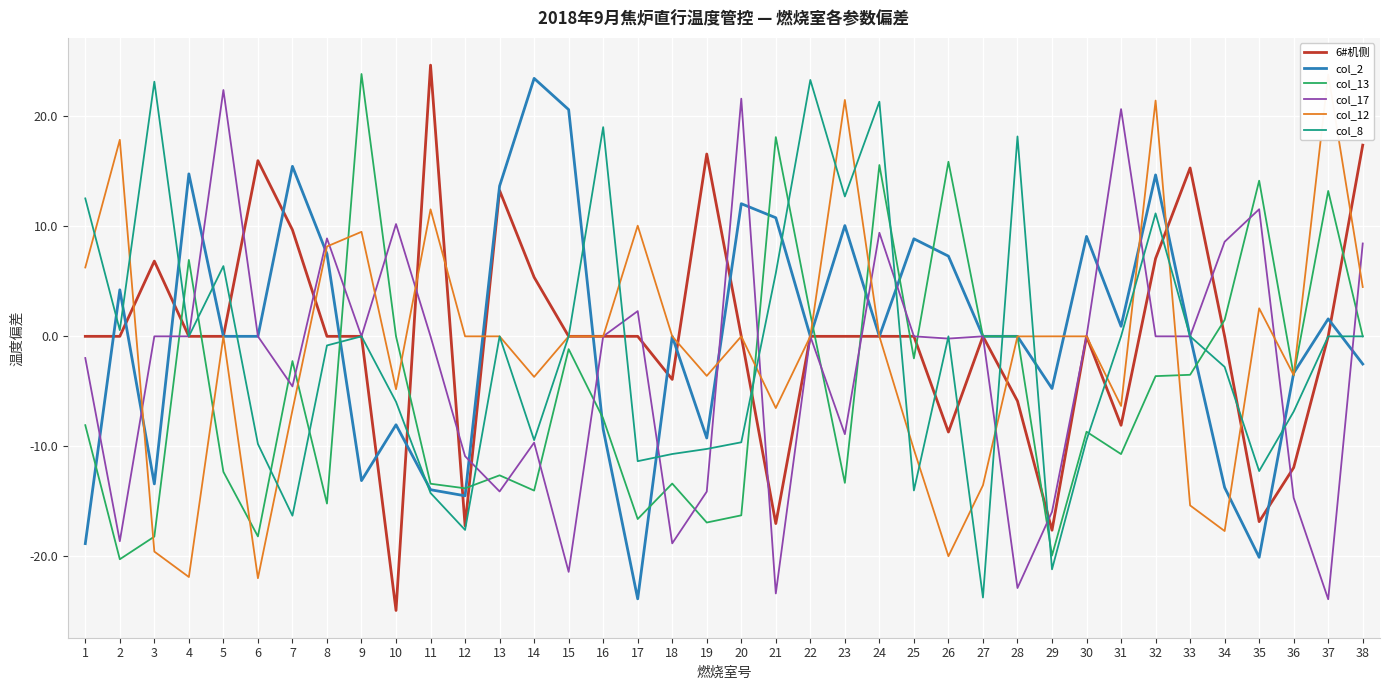

Which series has the largest range (max minus min)?

6#机侧